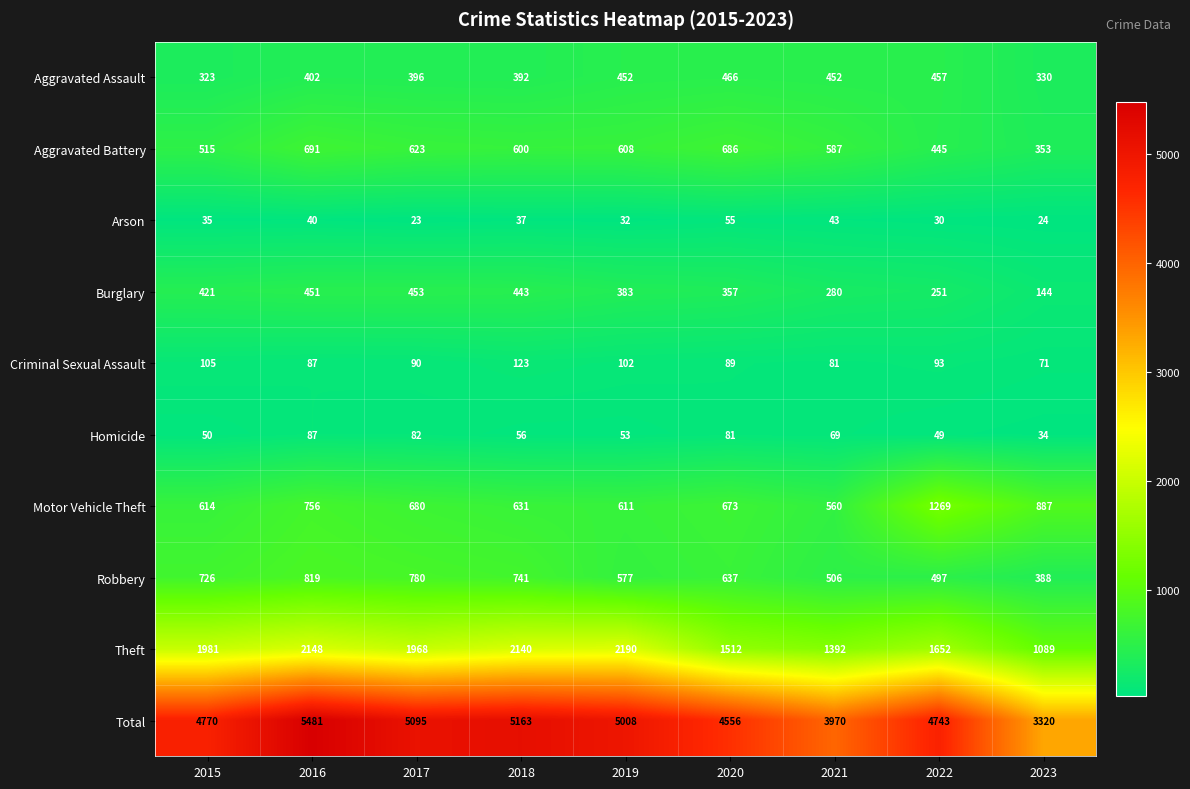

The value of Robbery at 2016 is 819. True or false?

True